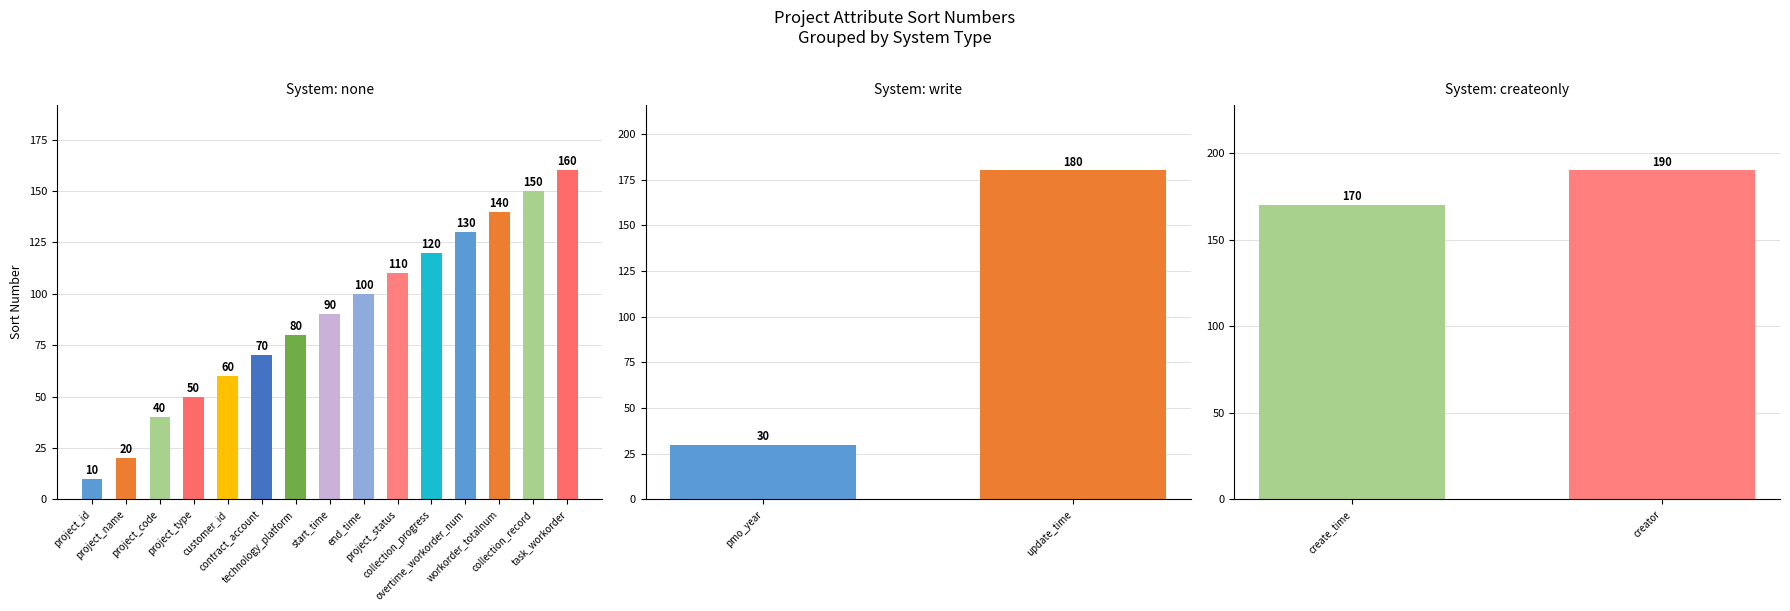

What is the change in value from project_type to task_workorder?

+110